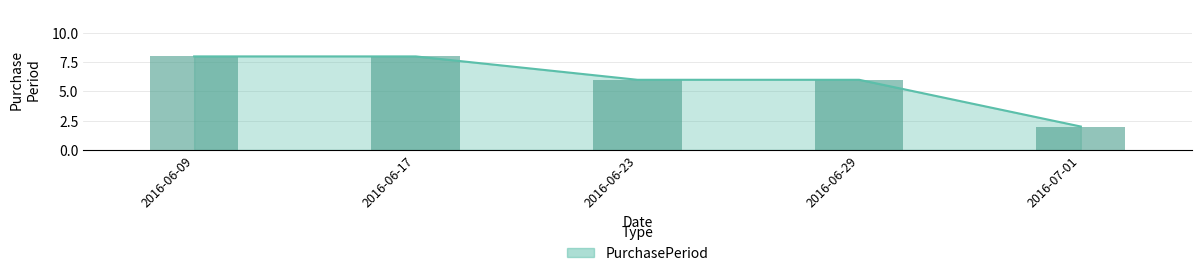

List the labels in order of value, largest first.

2016-06-09, 2016-06-17, 2016-06-23, 2016-06-29, 2016-07-01